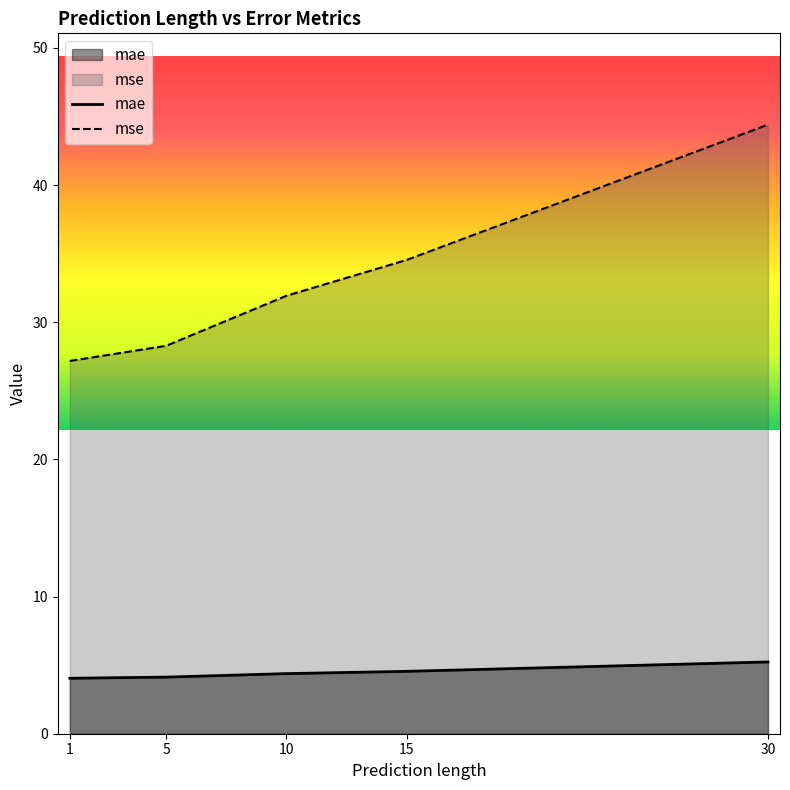

Where does the mse series first go above 31?

10